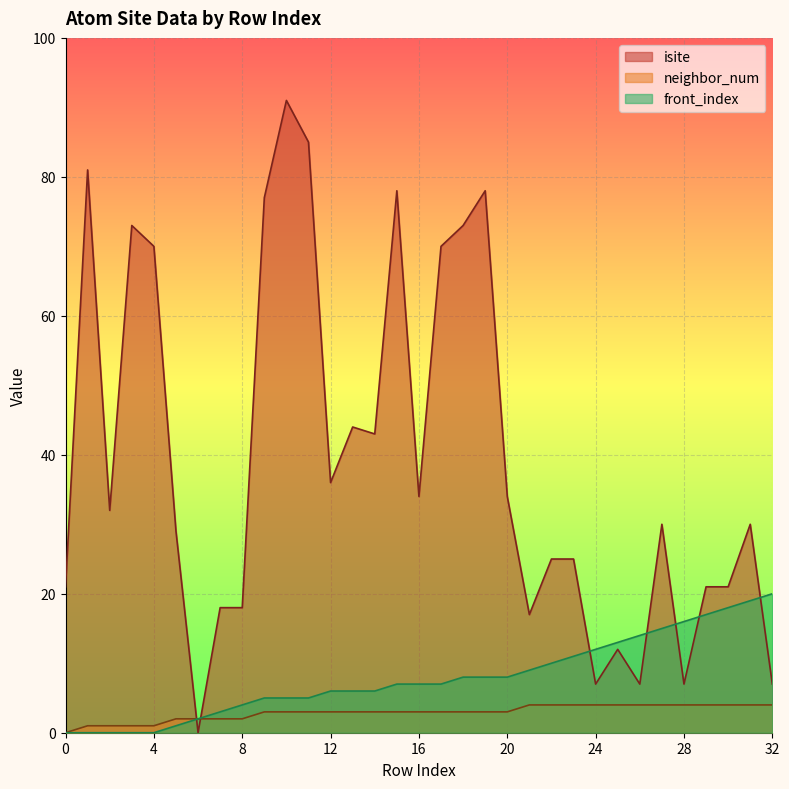

Reading left to right, list all the values displayed in this chart.

isite: 0=21	1=81	2=32	3=73	4=70	5=29	6=0	7=18	8=18	9=77	10=91	11=85	12=36	13=44	14=43	15=78	16=34	17=70	18=73	19=78	20=34	21=17	22=25	23=25	24=7	25=12	26=7	27=30	28=7	29=21	30=21	31=30	32=7
neighbor_num: 0=0	1=1	2=1	3=1	4=1	5=2	6=2	7=2	8=2	9=3	10=3	11=3	12=3	13=3	14=3	15=3	16=3	17=3	18=3	19=3	20=3	21=4	22=4	23=4	24=4	25=4	26=4	27=4	28=4	29=4	30=4	31=4	32=4
front_index: 0=0	1=0	2=0	3=0	4=0	5=1	6=2	7=3	8=4	9=5	10=5	11=5	12=6	13=6	14=6	15=7	16=7	17=7	18=8	19=8	20=8	21=9	22=10	23=11	24=12	25=13	26=14	27=15	28=16	29=17	30=18	31=19	32=20